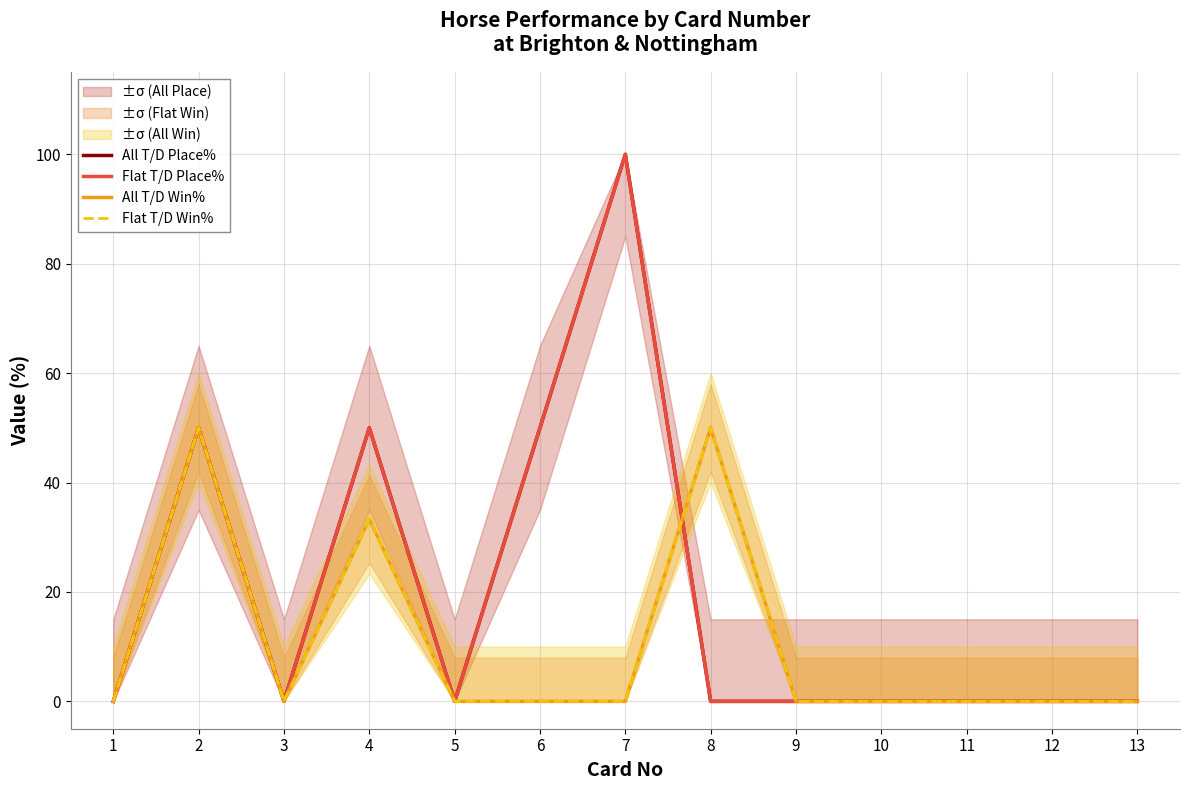

How many lines are shown in the chart?

4